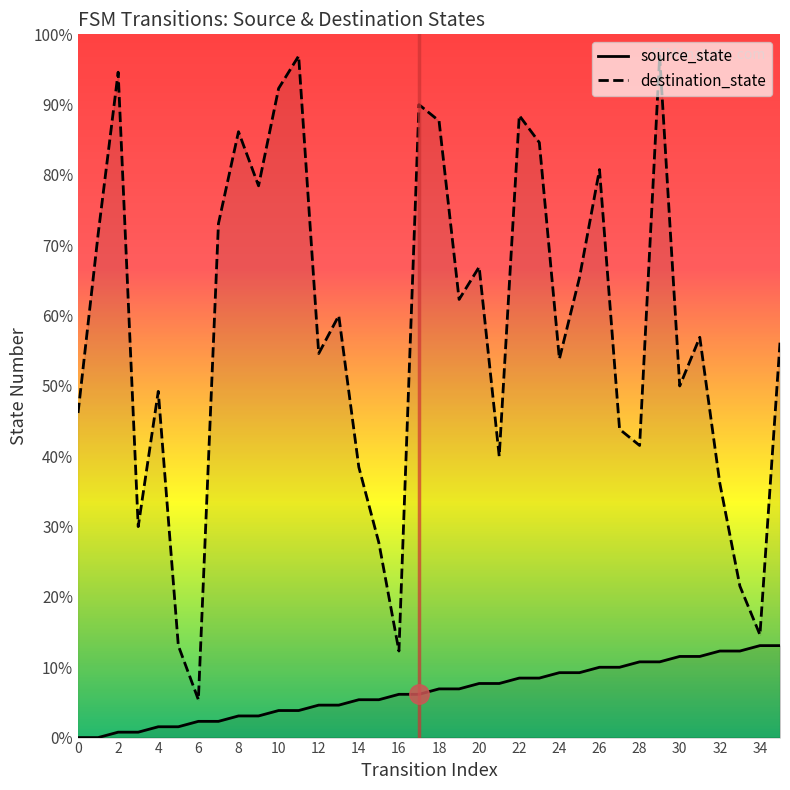

At which label does destination_state first exceed 74?

2